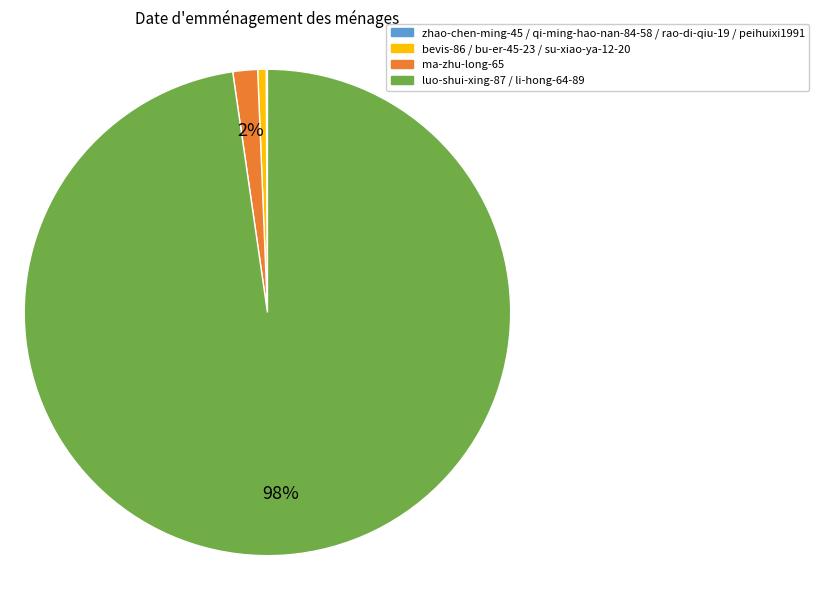

To the nearest percent, what is the average slice percentage?

25%